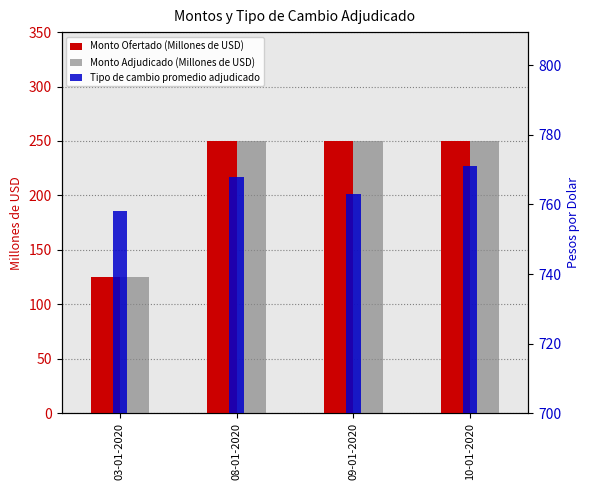

What is the label of the 4th bar from the left?

10-01-2020